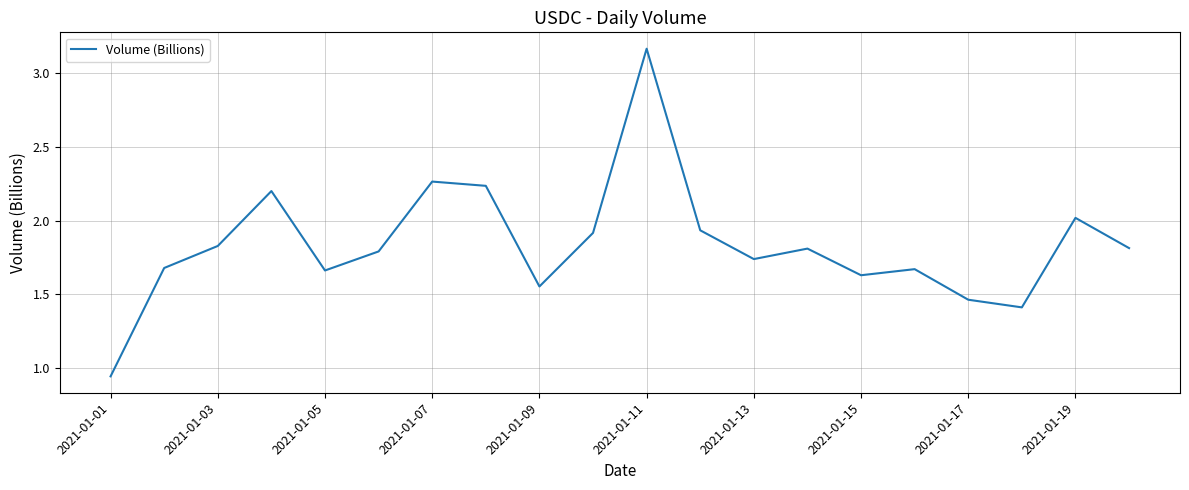

Is this an area chart (filled region under the line)?

No